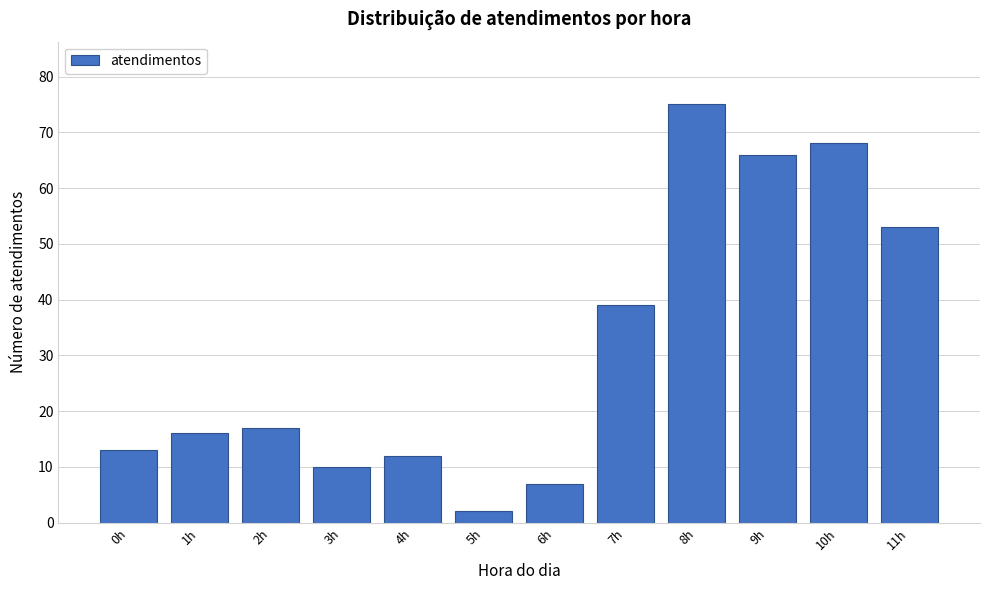

Reading right to left, what are all the values shown in this chart?

11h=53	10h=68	9h=66	8h=75	7h=39	6h=7	5h=2	4h=12	3h=10	2h=17	1h=16	0h=13